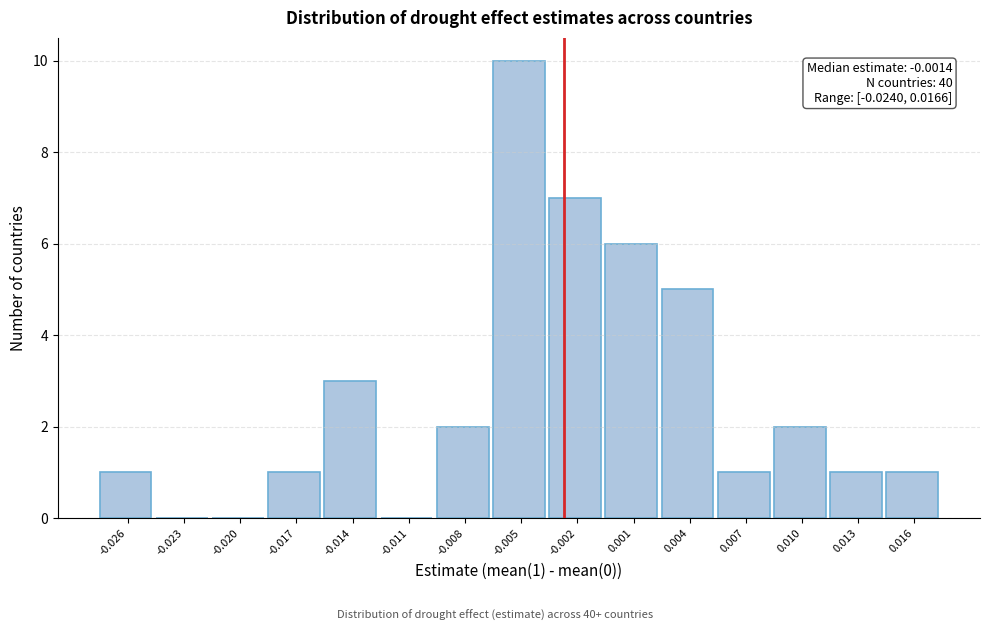

Reading left to right, list all the values displayed in this chart.

-0.026=1	-0.023=0	-0.020=0	-0.017=1	-0.014=3	-0.011=0	-0.008=2	-0.005=10	-0.002=7	0.001=6	0.004=5	0.007=1	0.010=2	0.013=1	0.016=1